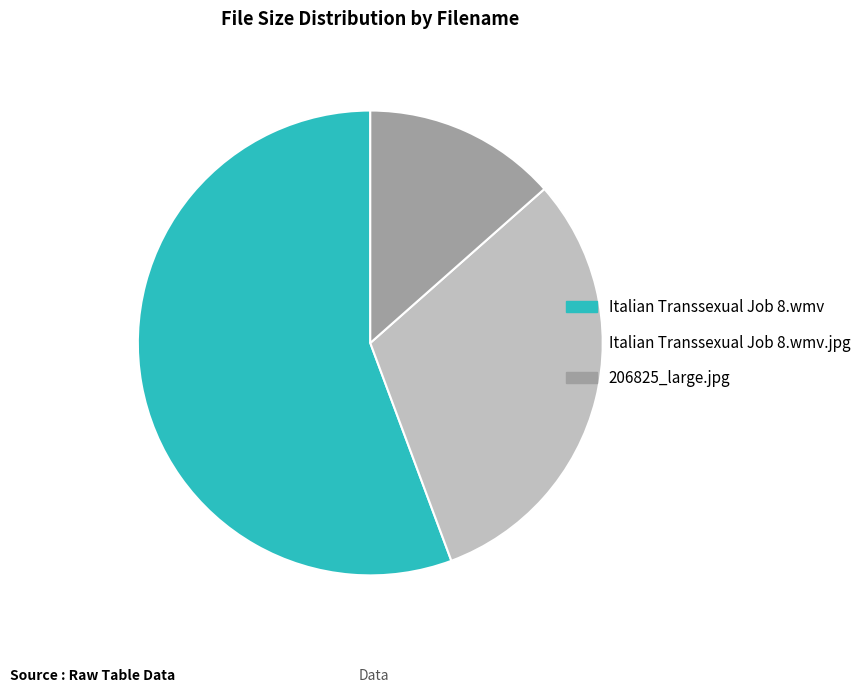

How many slices are in this pie chart?

3